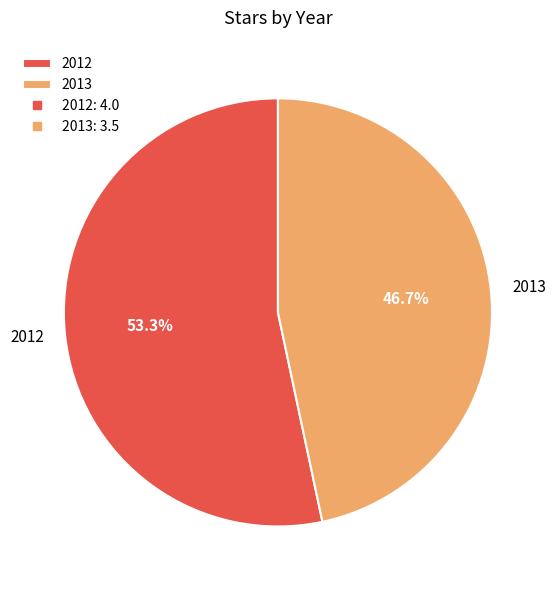

Rank the categories by value from lowest to highest.

2013, 2012